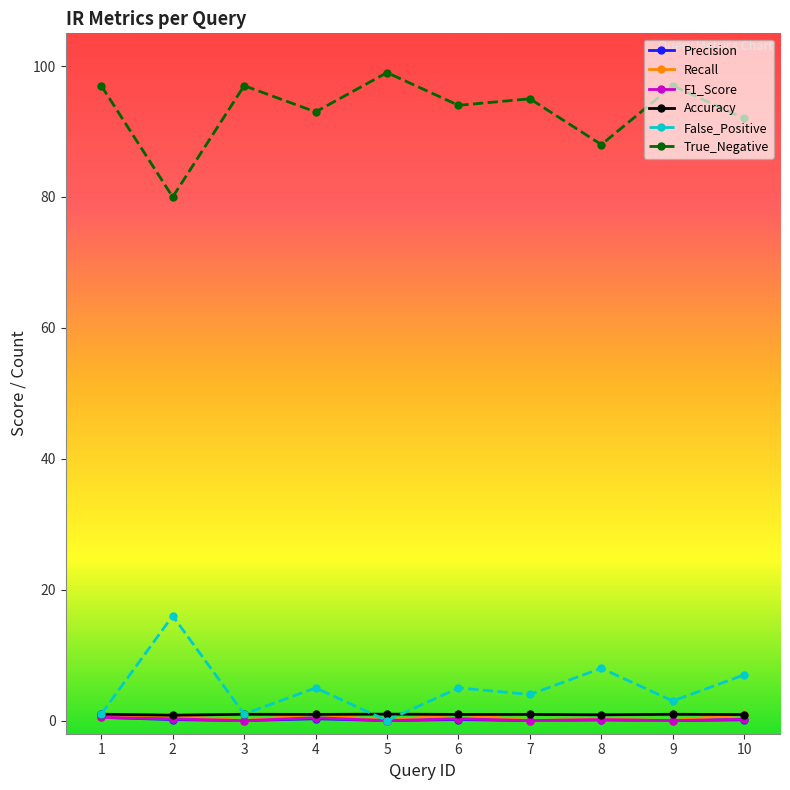

Which series has the largest total across all categories?

True_Negative